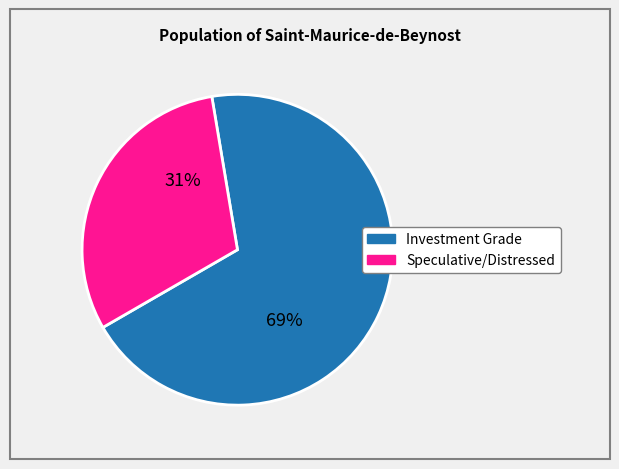

Is there any slice that represents more than half of the pie?

Yes